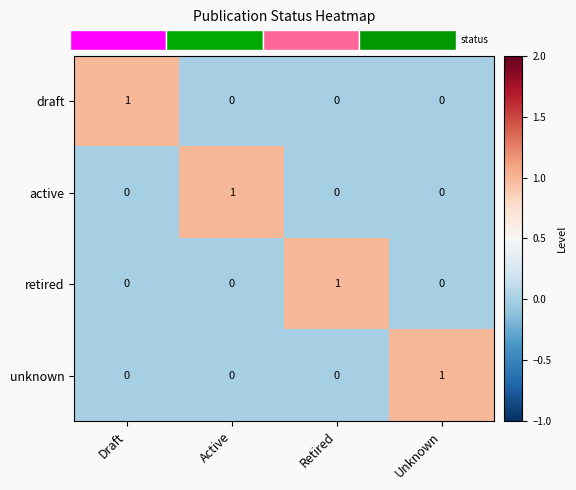

List the series in order of their peak value, highest first.

draft, active, retired, unknown